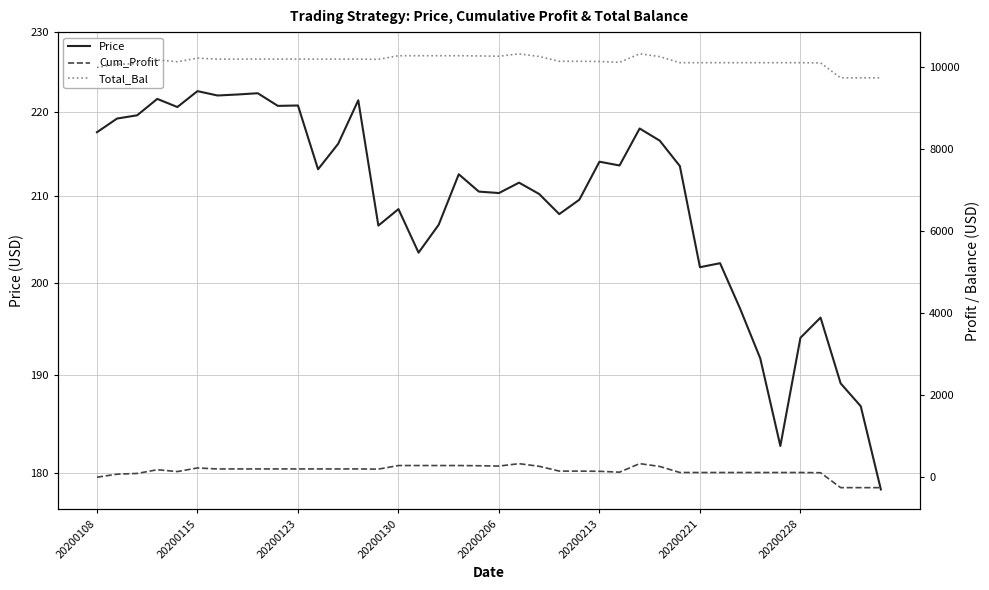

In Total_Bal, how many points are higher than both neighbors (excluding endpoints)?

4